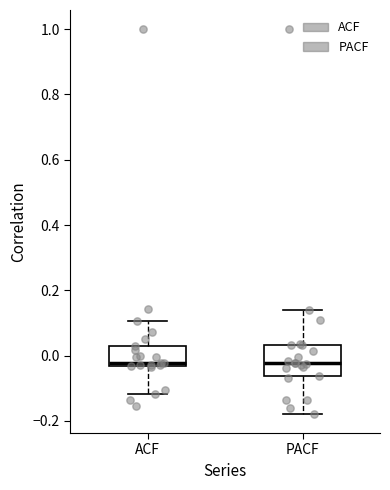

Where does the median line of the box for PACF sit on the y-axis? The values are not printed on the chart, so give them approximately, as read against the axis.

-0.02